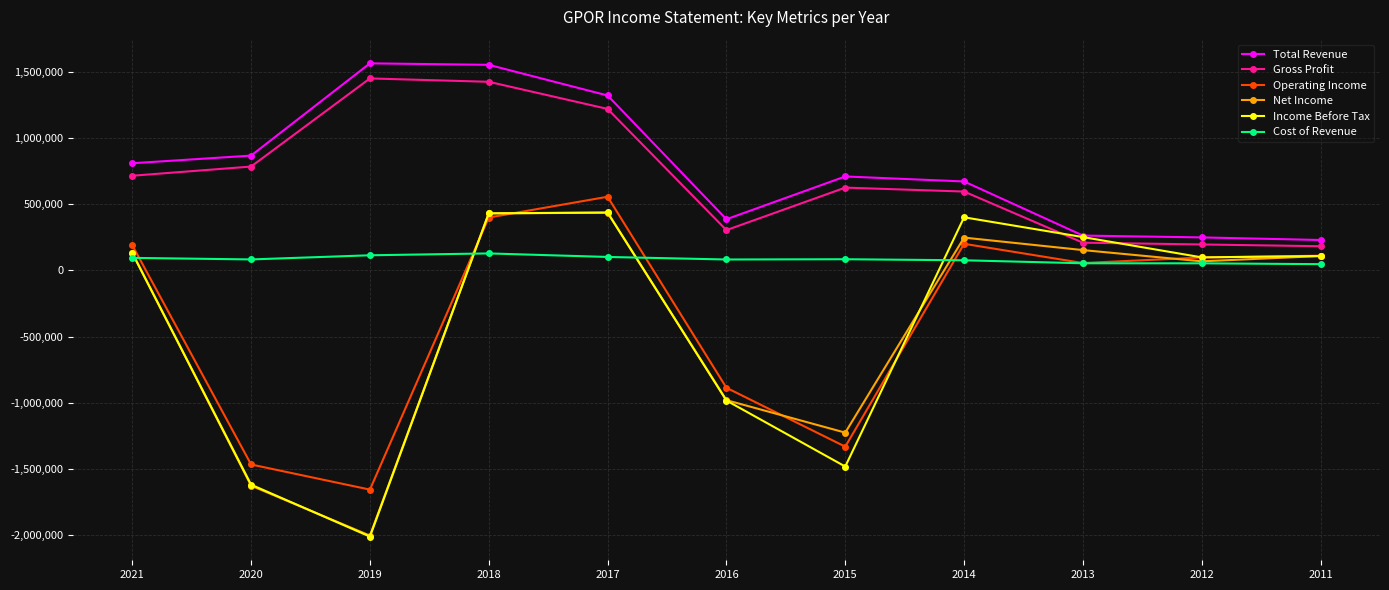

What is the approximate value of Operating Income at 2021?

190300